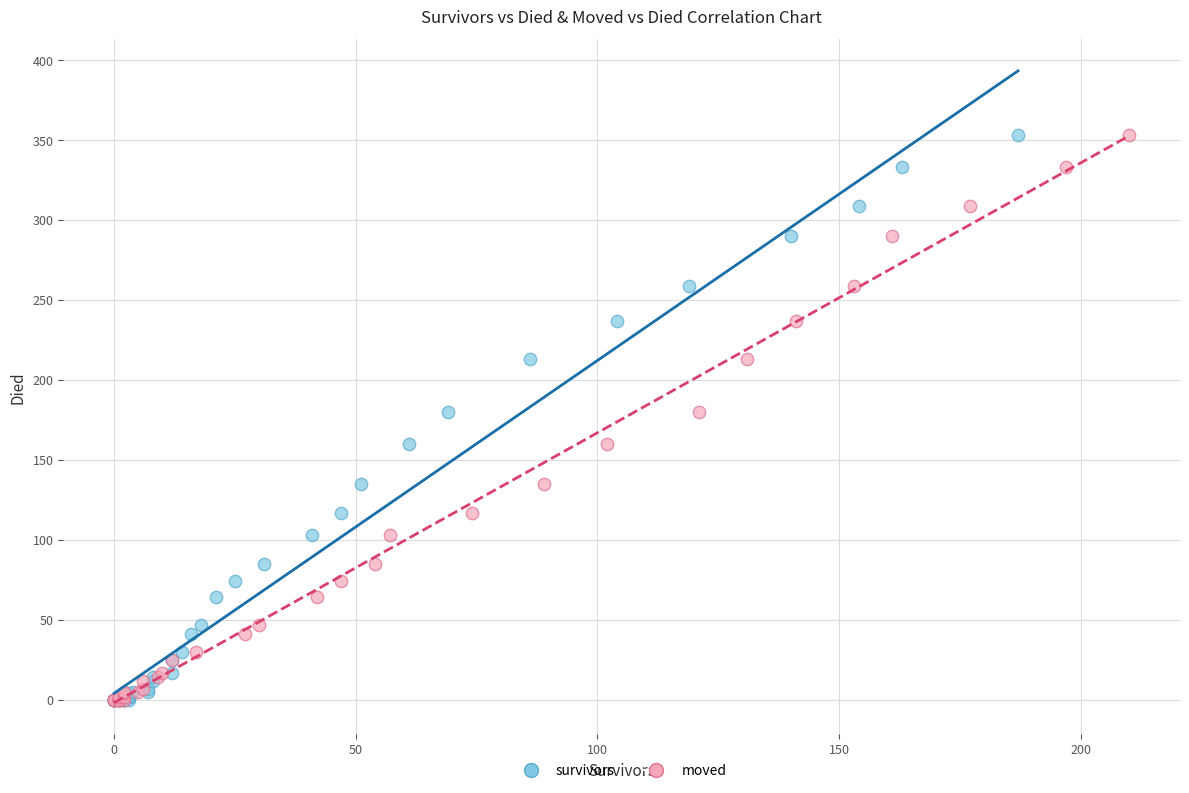

What are all the series names shown in the legend?

survivors, moved